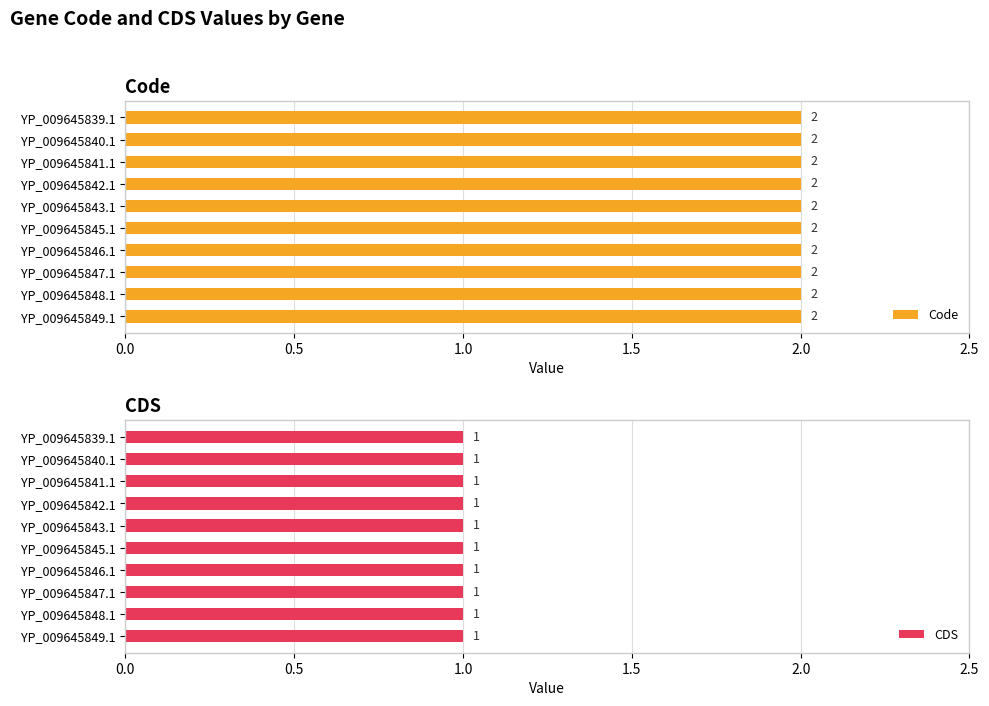

What is the total value across all series at YP_009645846.1?

3